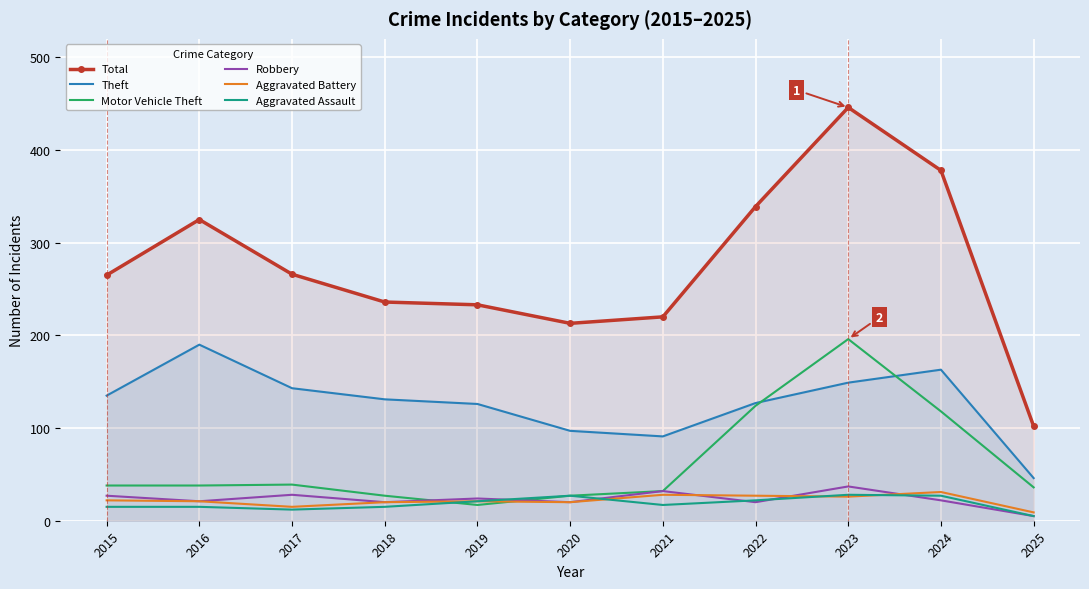

At how many categories does at least one series exceed 58?

11